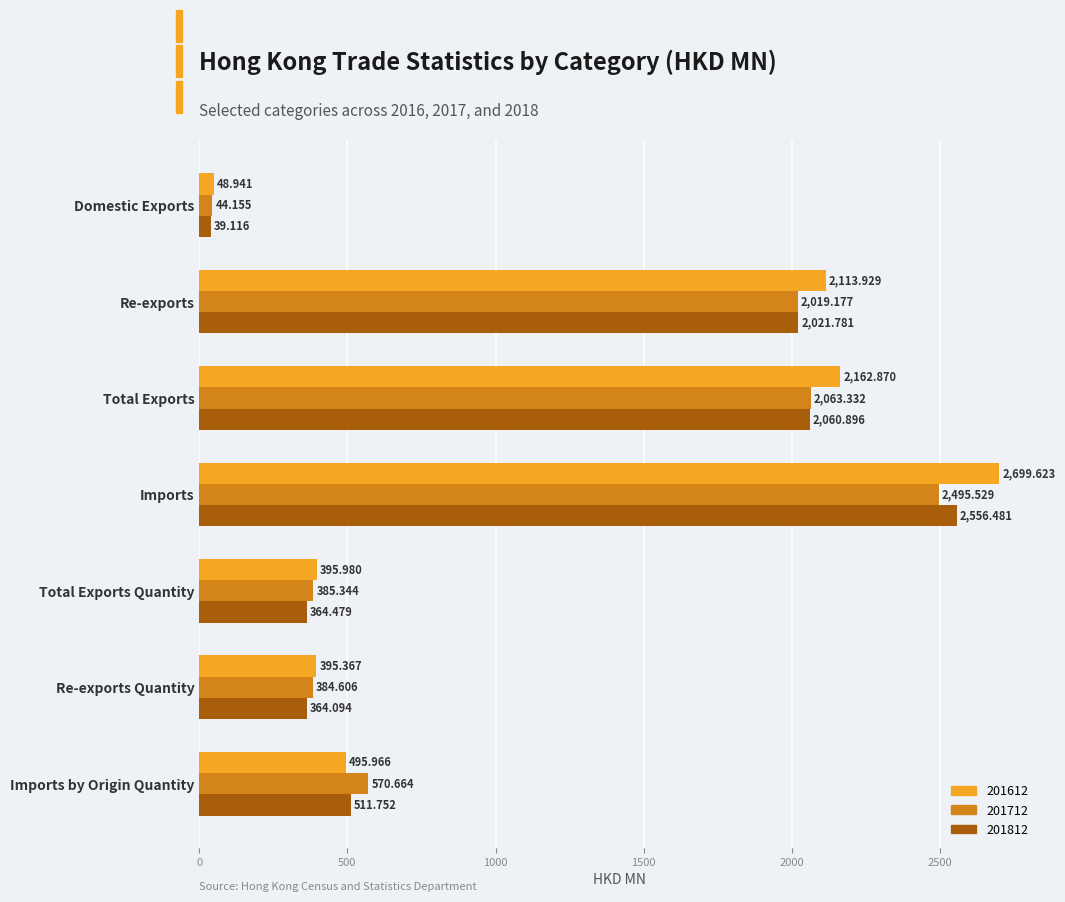

List the series in order of their peak value, highest first.

201612, 201812, 201712